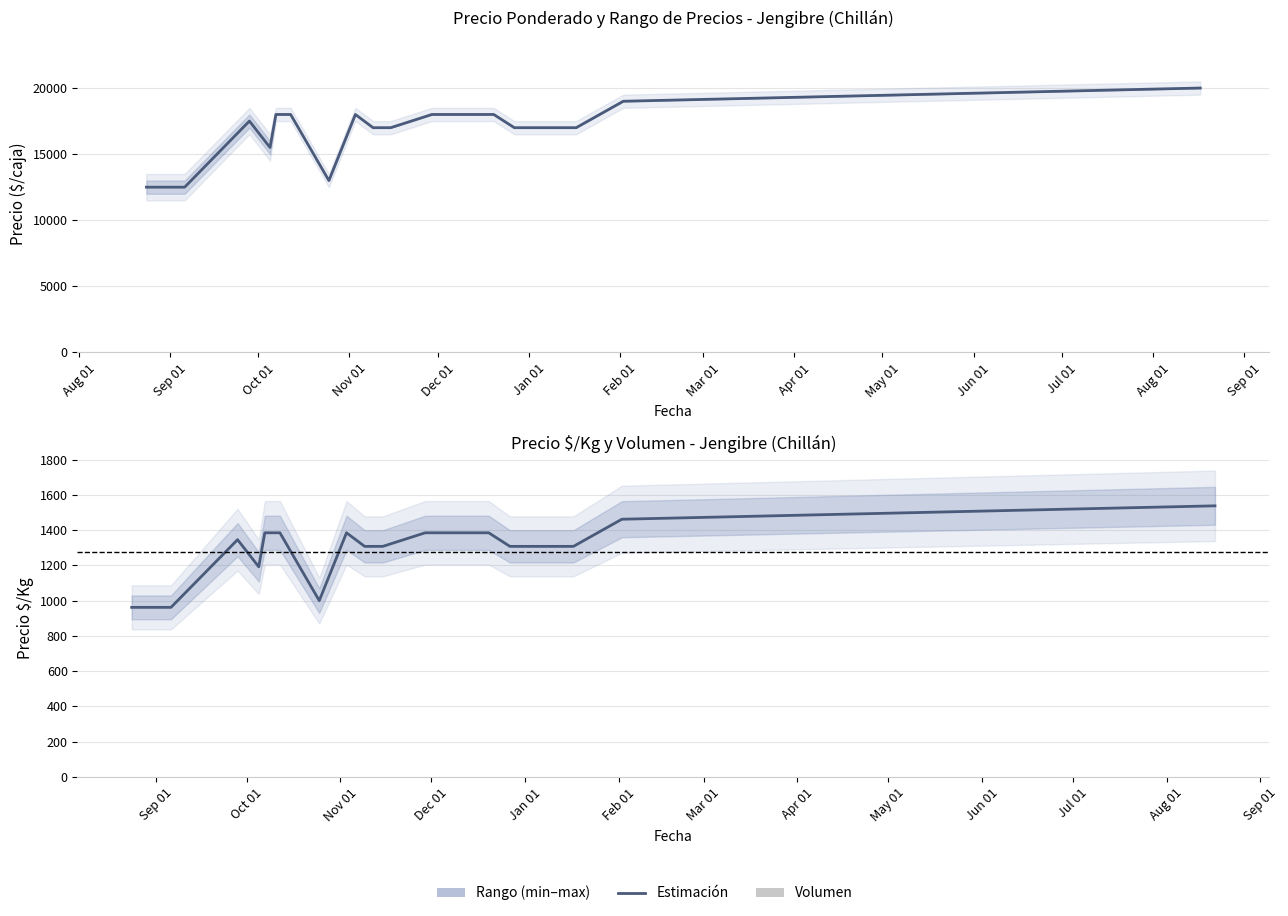

Where does the Precio promedio ponderado series first go above 17000?

2022-09-28